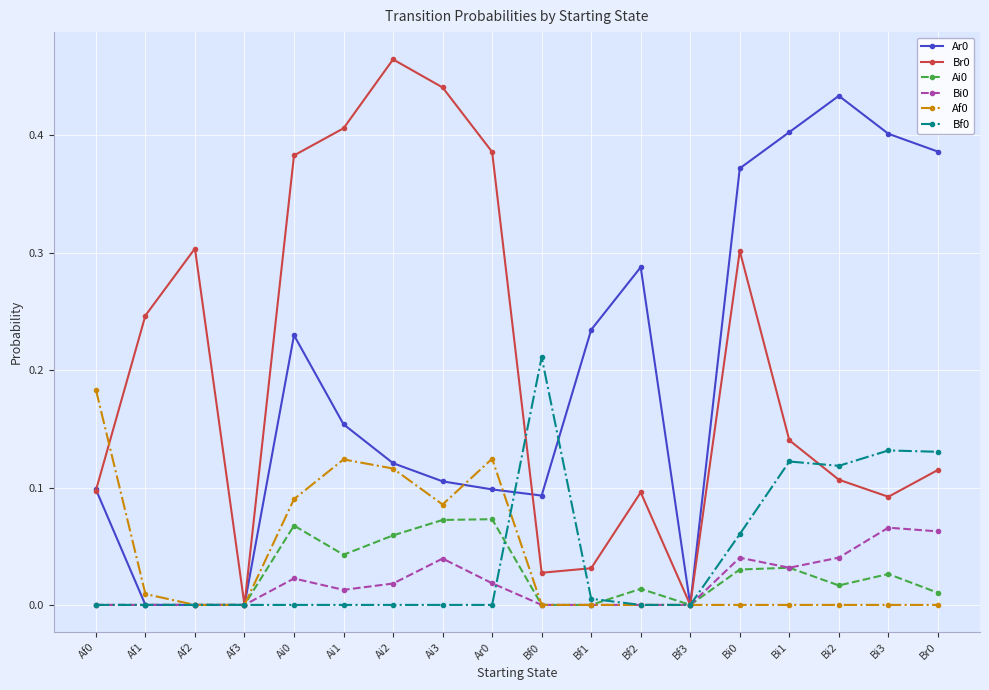

How many lines are shown in the chart?

6